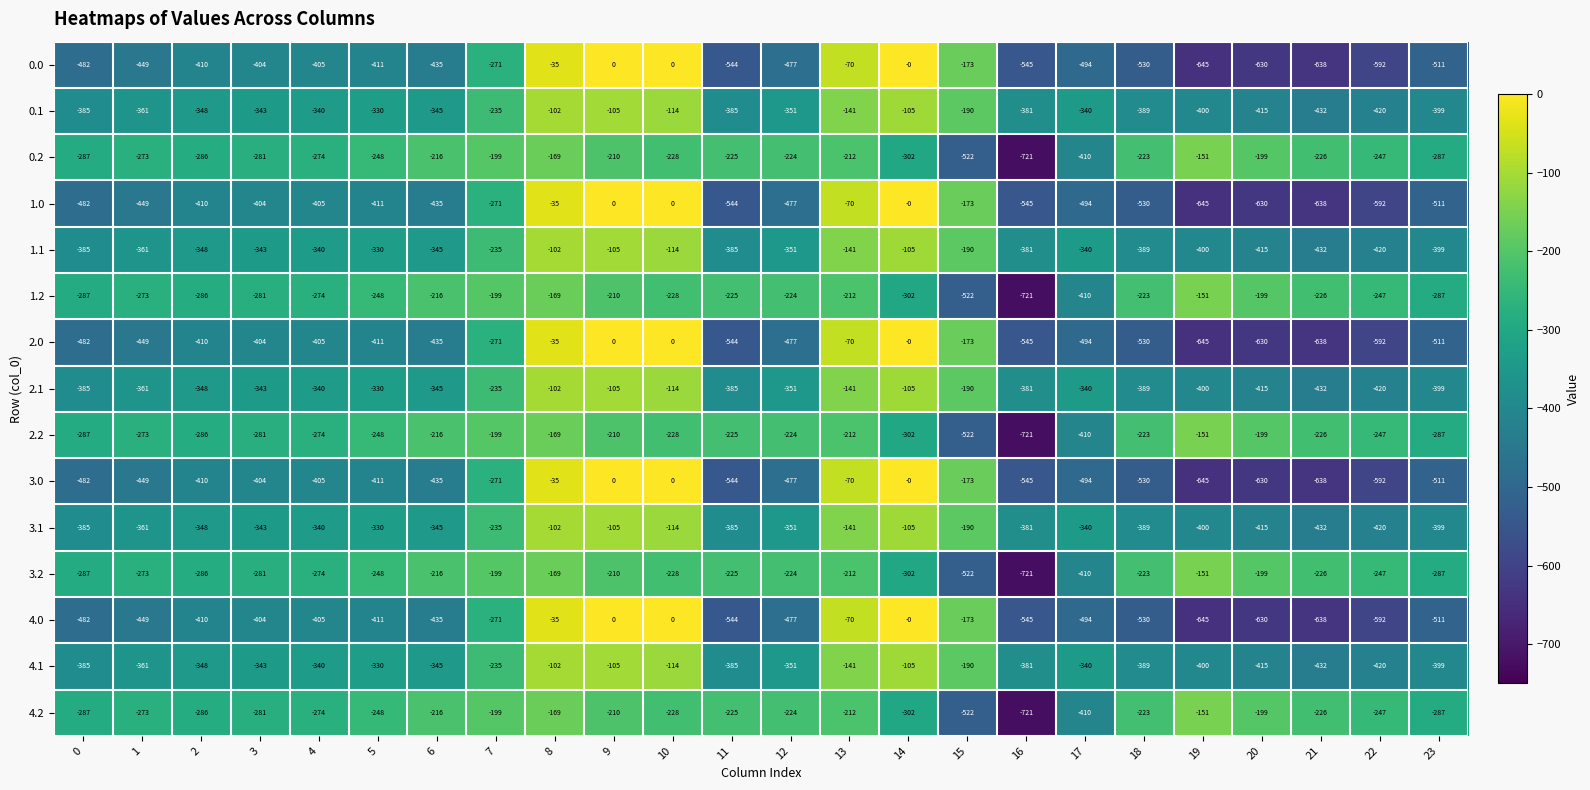

The 0.0 series shows -237 at 15. True or false?

False